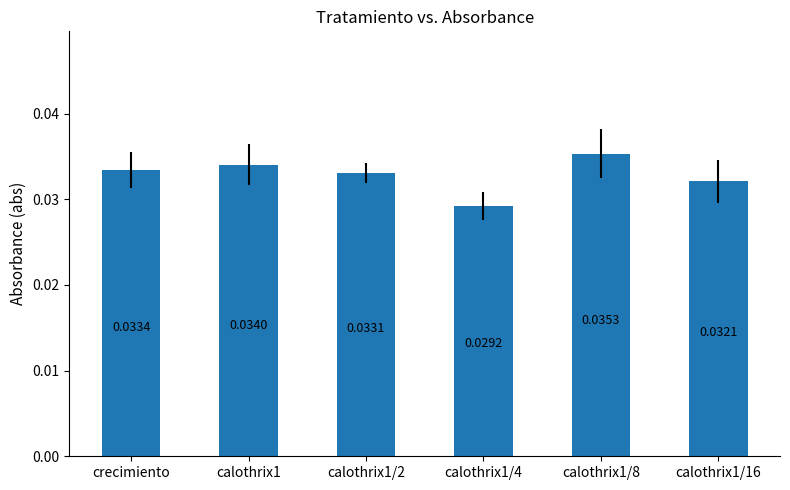

What is the label of the 3rd bar from the right?

calothrix1/4